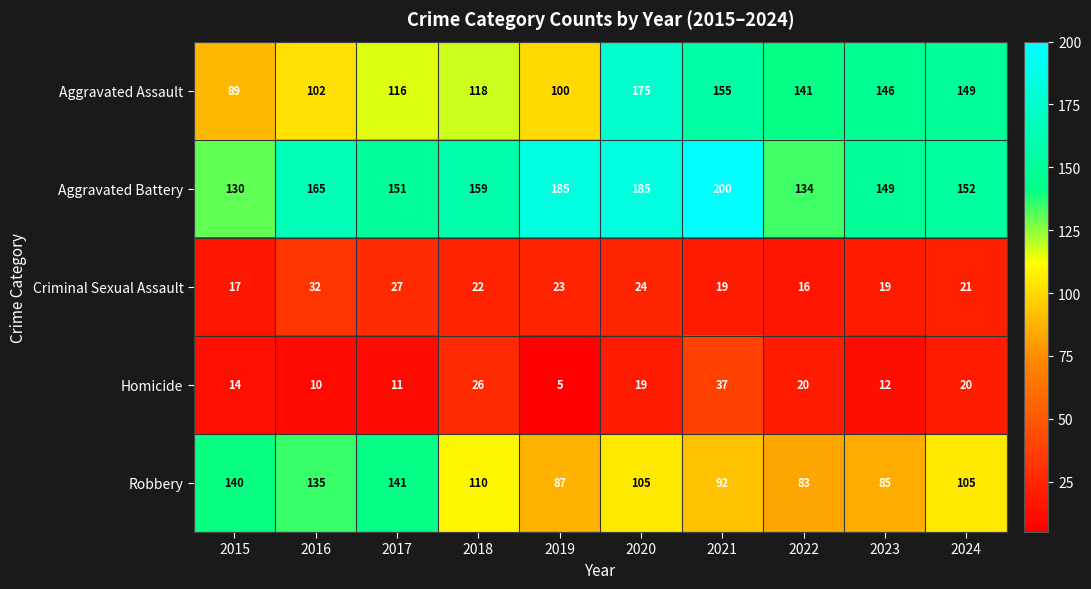

What value does the Aggravated Battery series have at 2017, to the nearest 5?

150